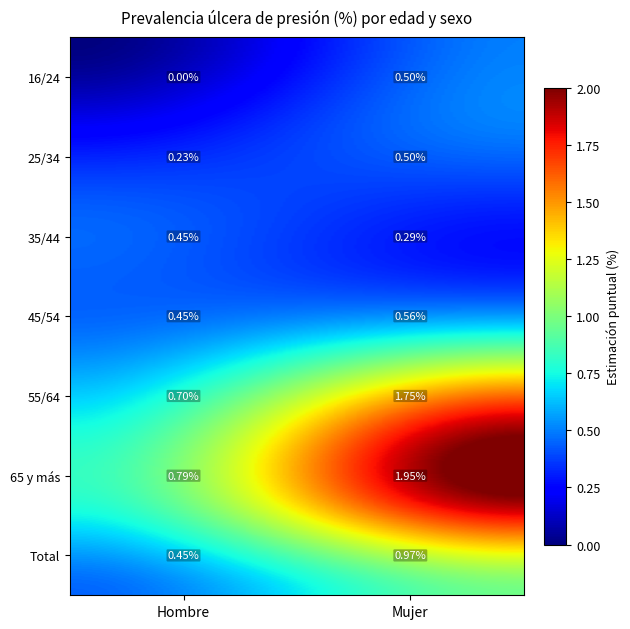

What is the approximate value of Total at Mujer?

1.0